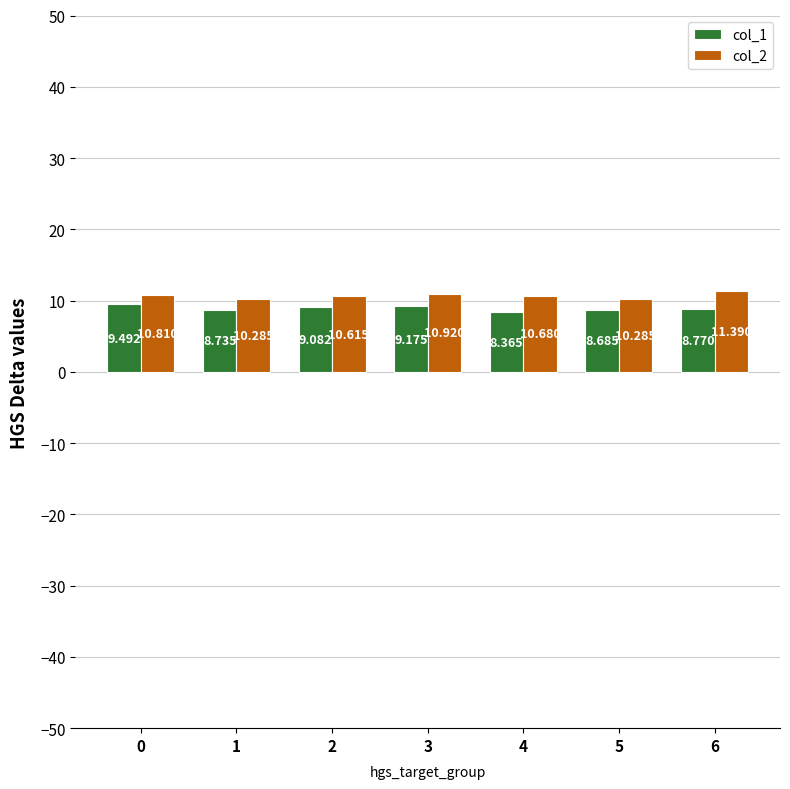

Count the number of data series in this chart.

2